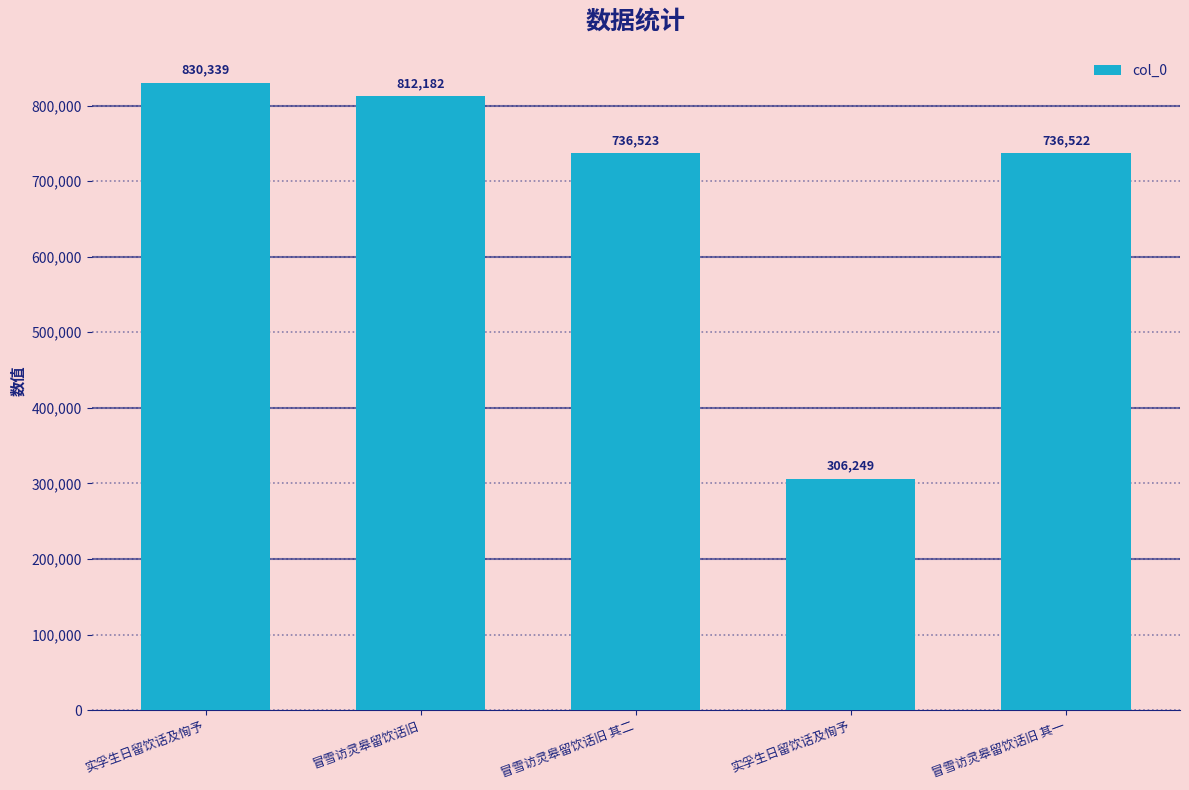

Are the bars horizontal?

No